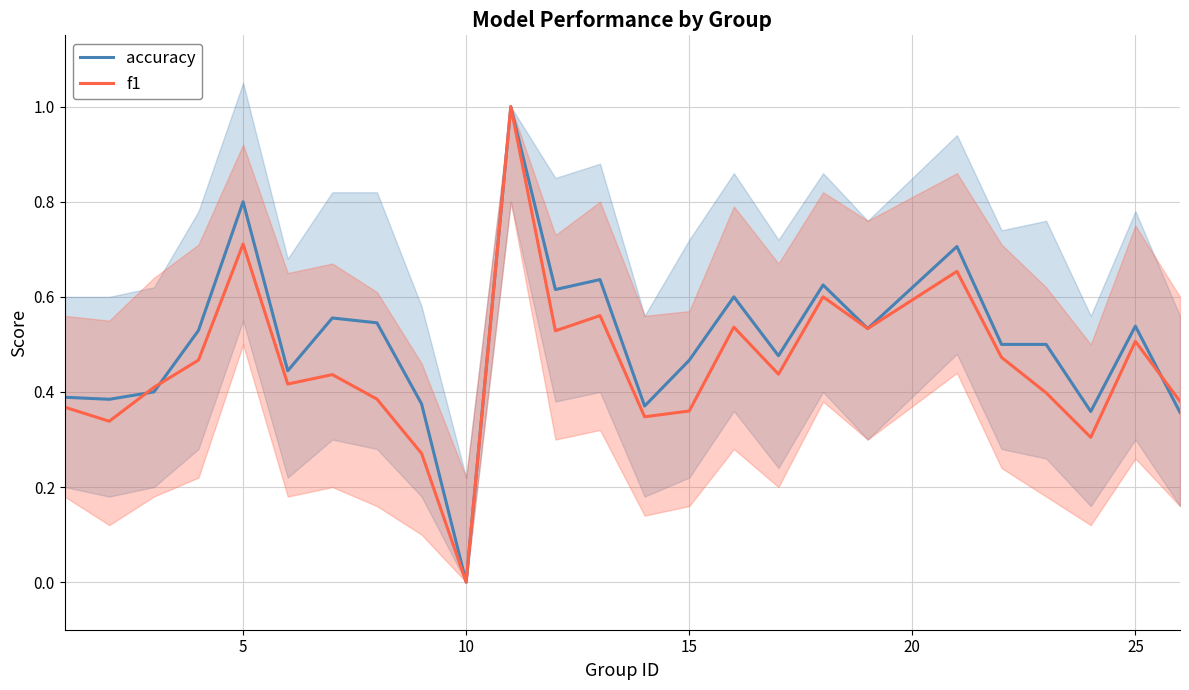

At which label does accuracy reach its minimum?

10